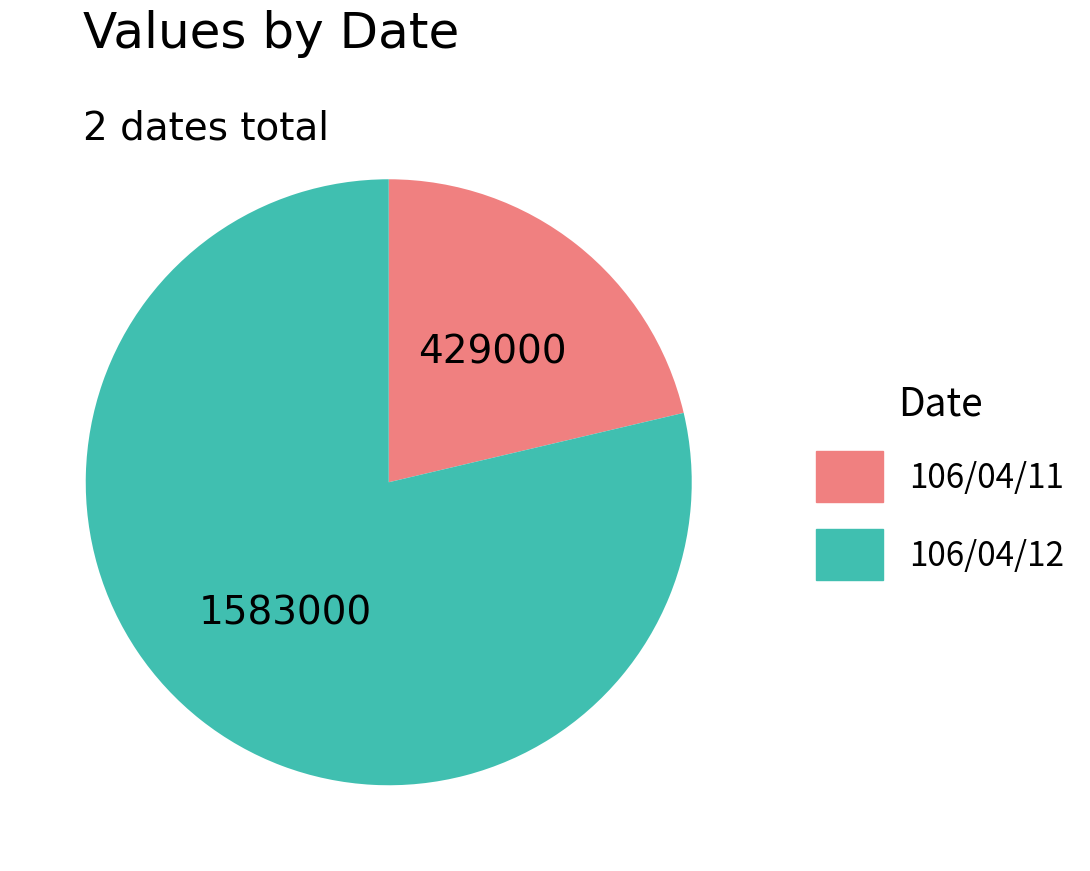

Rank the categories by value from lowest to highest.

106/04/11, 106/04/12